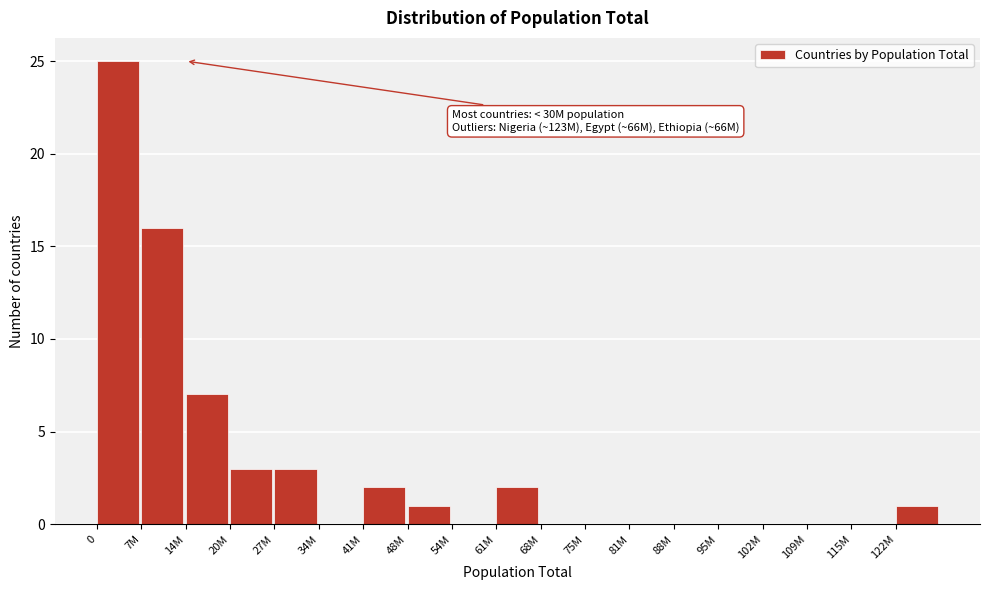

Reading left to right, list all the values displayed in this chart.

0=25	7M=16	14M=7	20M=3	27M=3	34M=0	41M=2	48M=1	54M=0	61M=2	68M=0	75M=0	81M=0	88M=0	95M=0	102M=0	109M=0	115M=0	122M=1